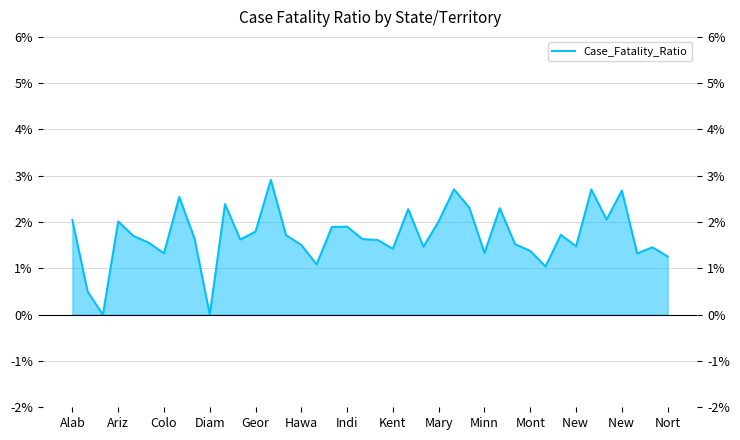

What is the average value?

1.7